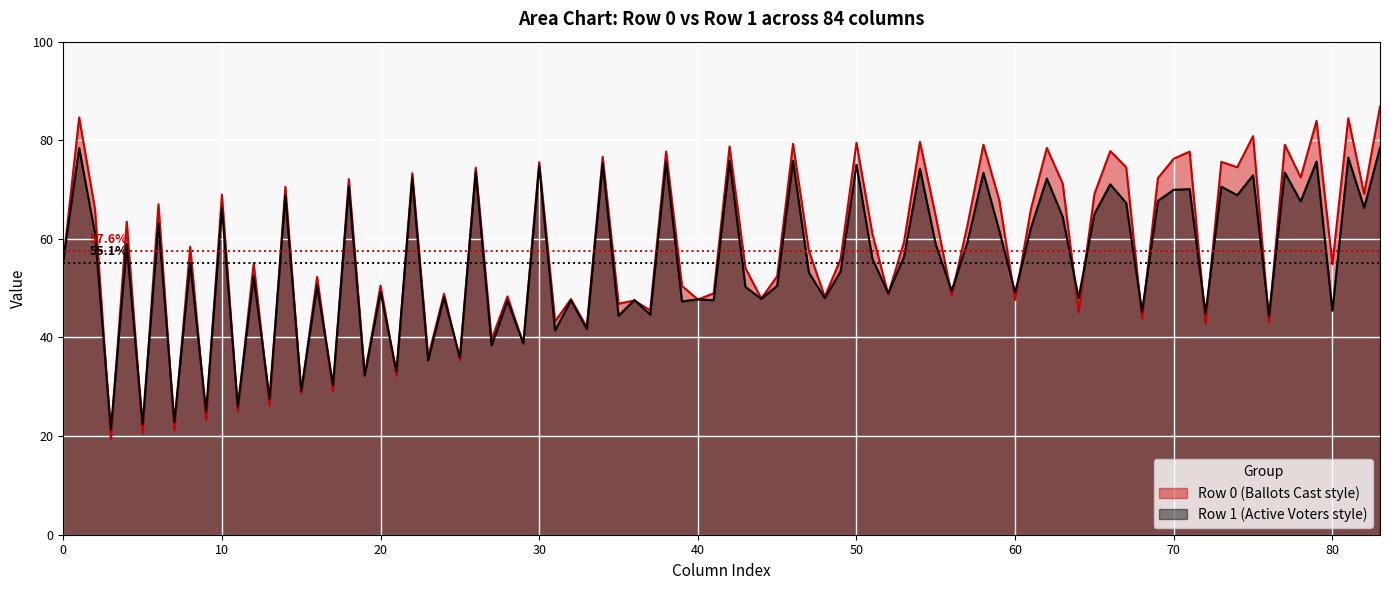

What is the minimum value shown in the chart?

19.4